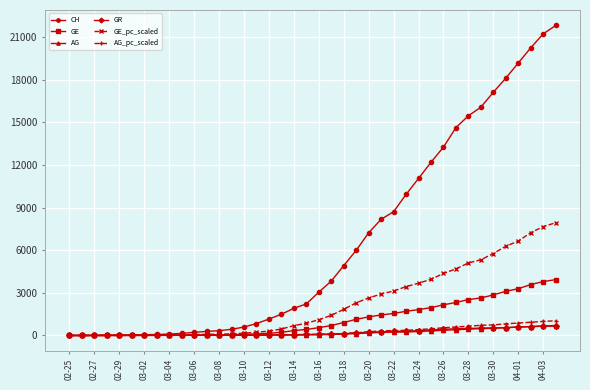

Which series has the largest total across all categories?

CH